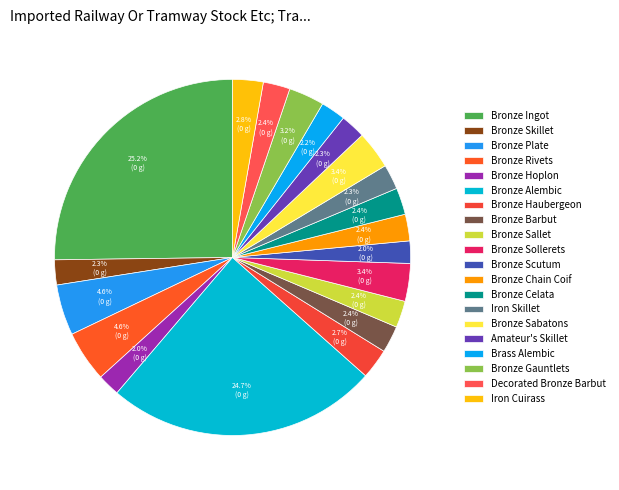

What is the largest slice in the pie chart?

Bronze Ingot